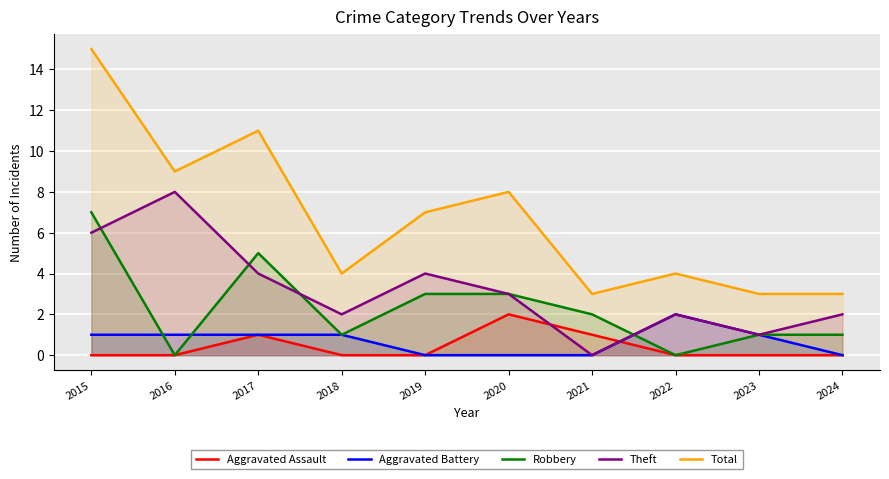

At which category is the sum across all series the highest?

2015